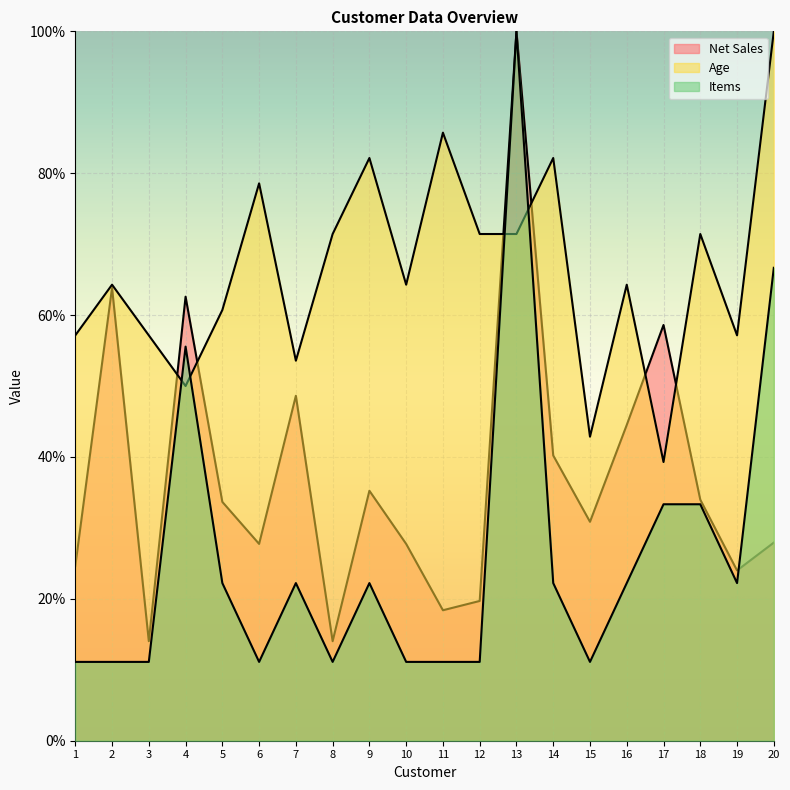

How many lines are shown in the chart?

3